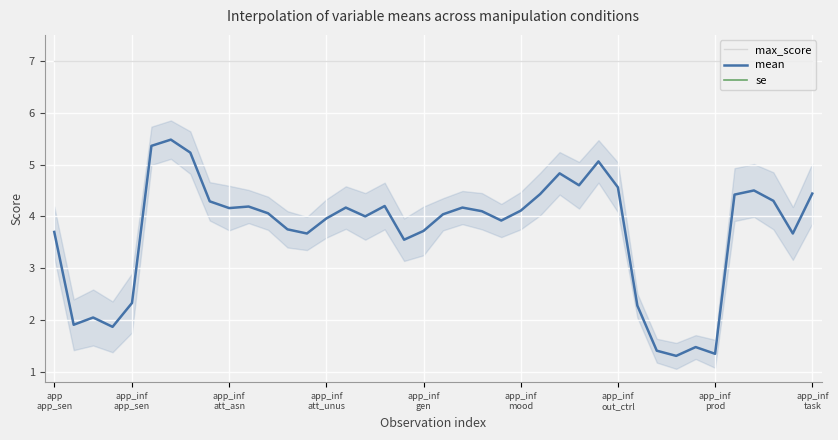

True or false: max_score and mean intersect in this chart.

False